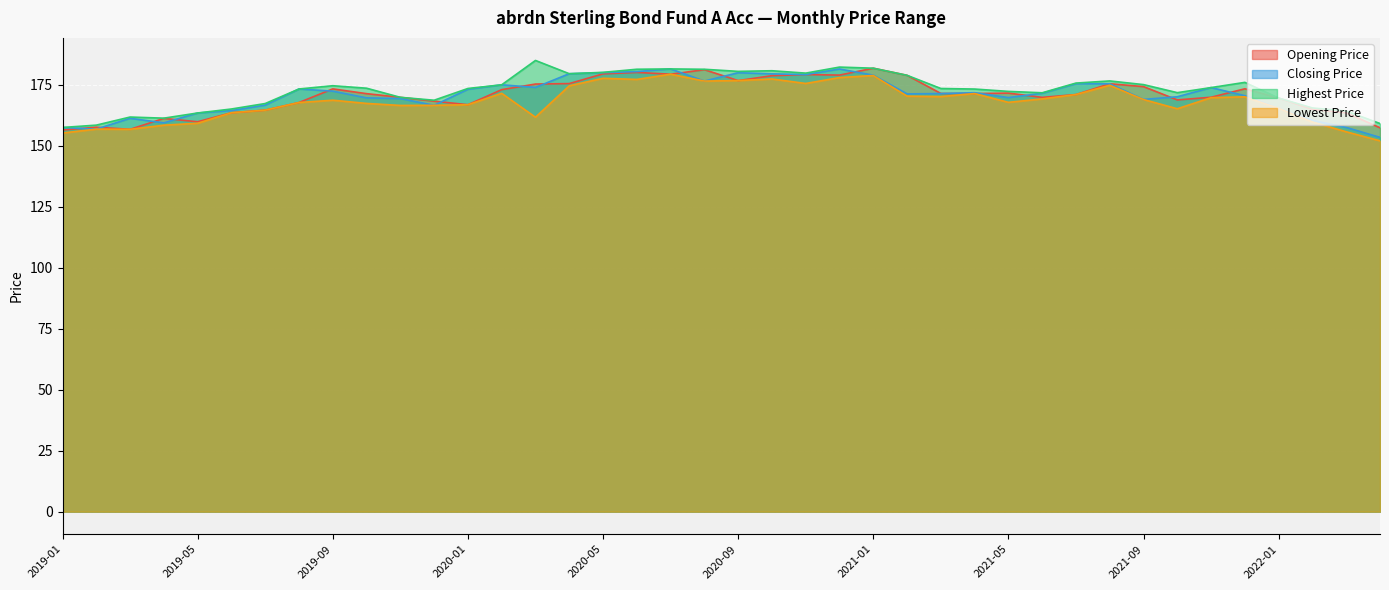

What is the difference between the Closing Price values at 2020-11 and 2021-05?

9.4